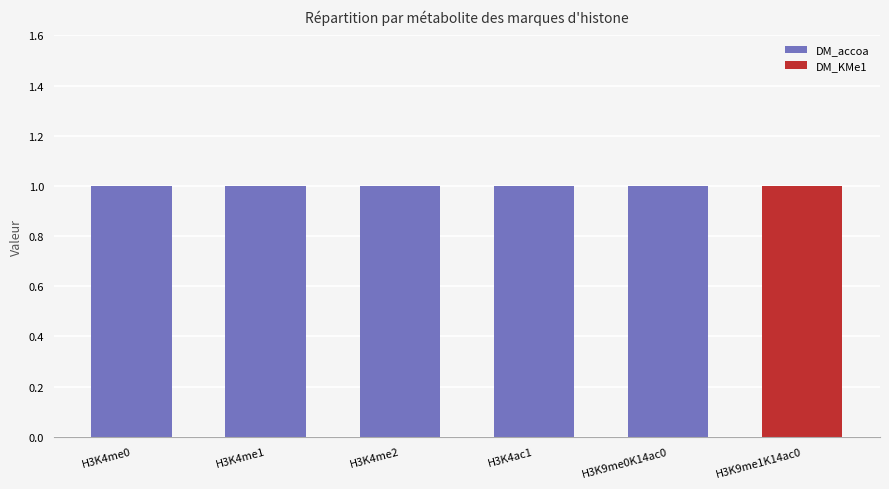

Rank the series by their maximum value, from lowest to highest.

DM_KMe1, DM_accoa